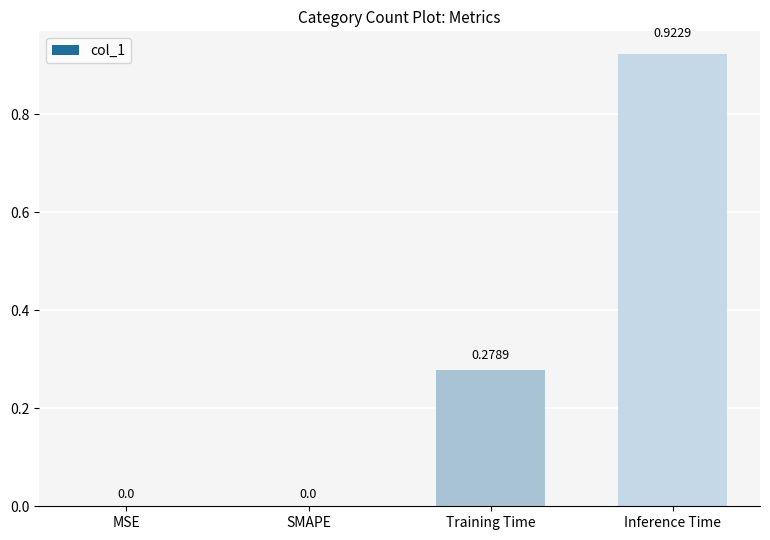

Which has a higher value, MSE or Training Time?

Training Time